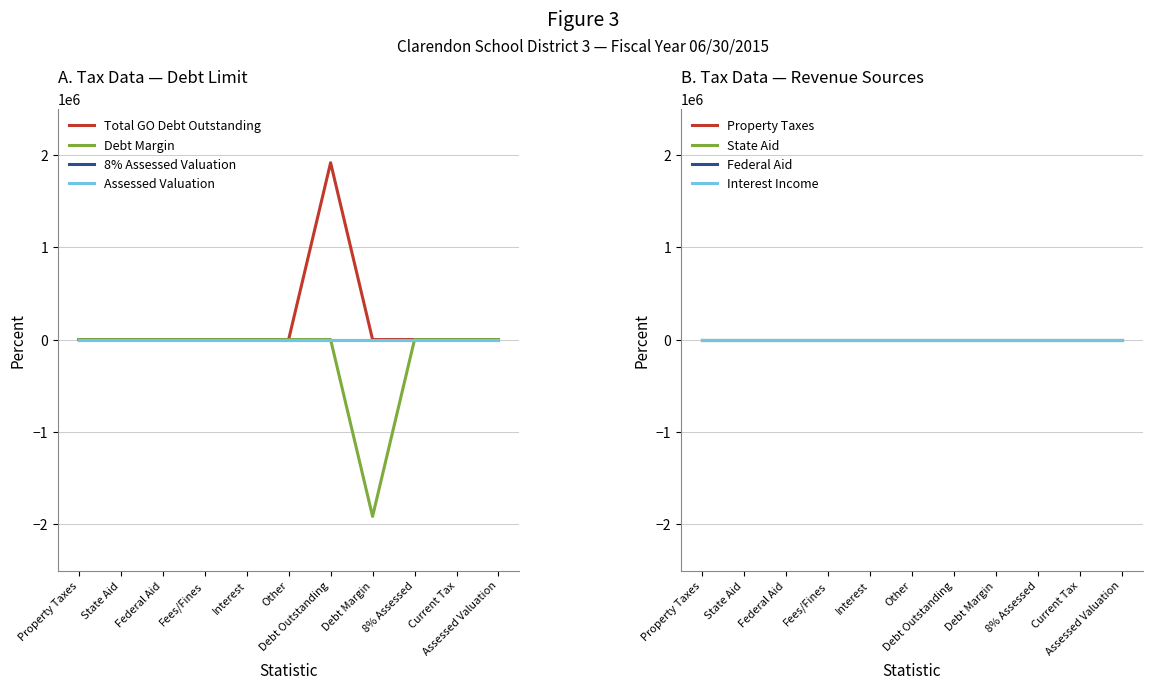

What position from the left is Current Tax?

10